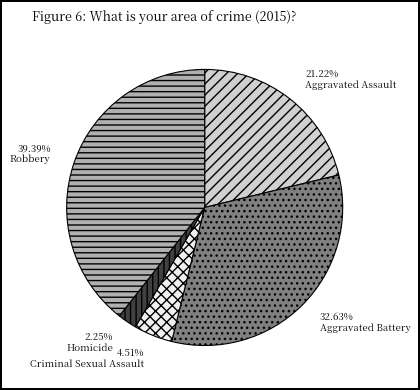

The Aggravated Battery slice represents 33% of the pie. True or false?

True